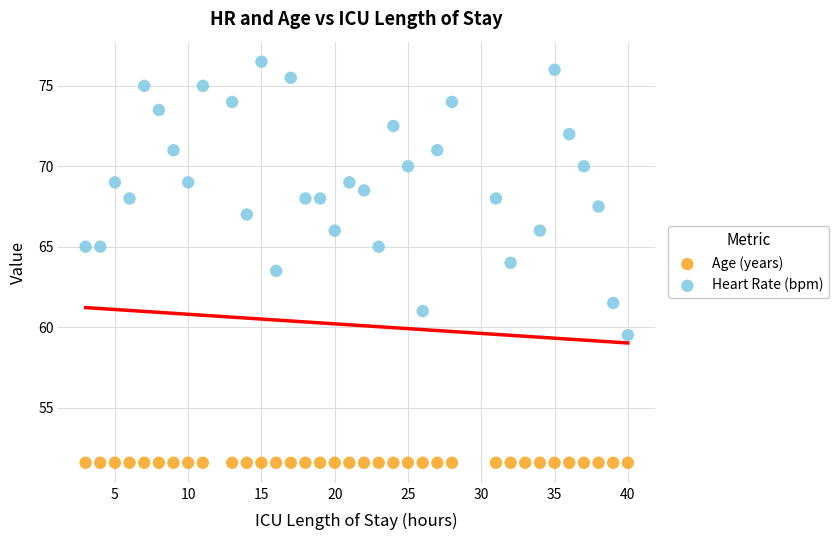

Which series contains the lowest Y value?

Age (years)